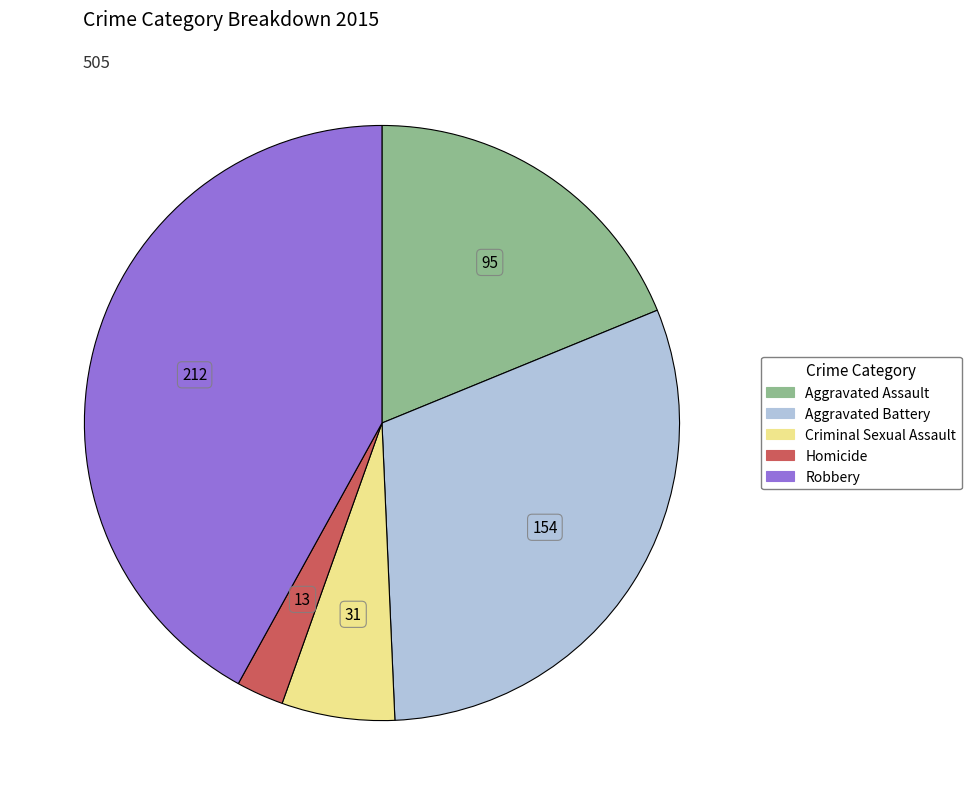

The Robbery slice represents 42% of the pie. True or false?

True